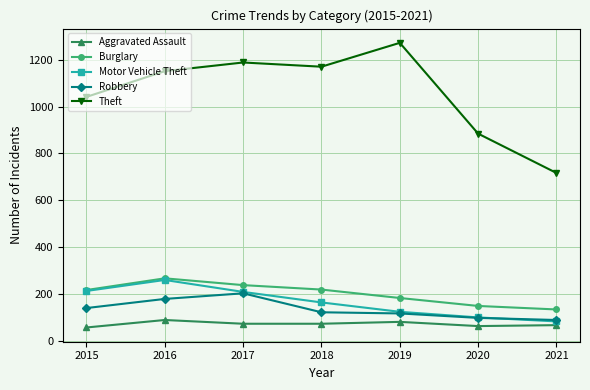

Which series has the widest spread of values?

Theft